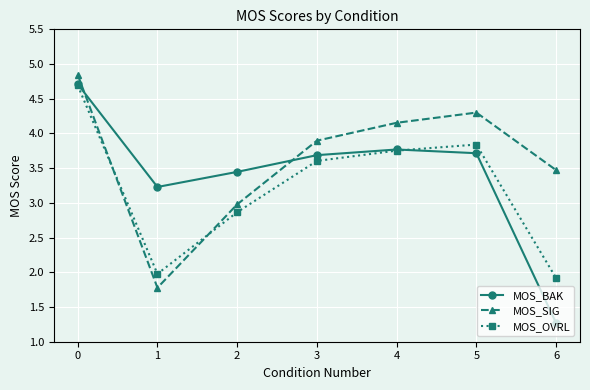

True or false: MOS_OVRL and MOS_BAK cross at least once.

True